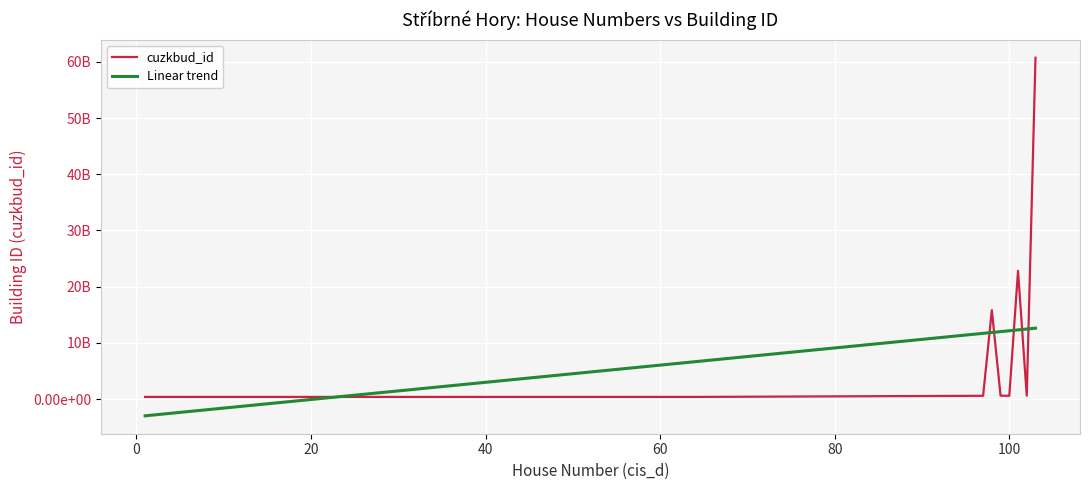

What is the average value of the cuzkbud_id series?

5332080412.4